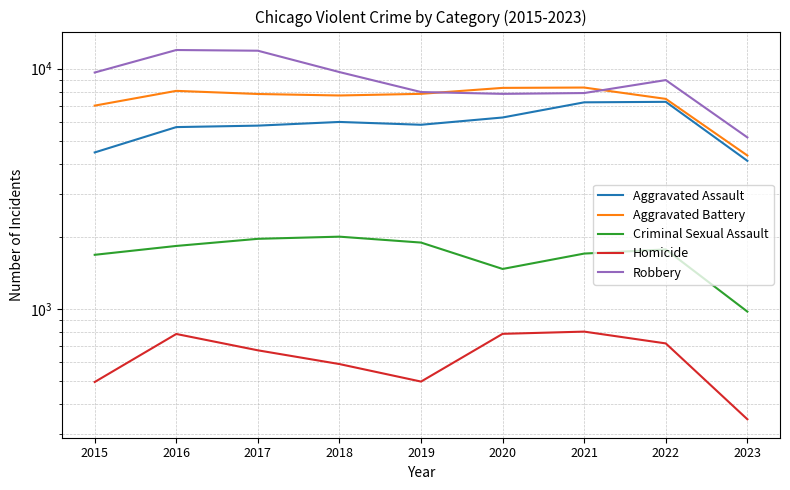

Does the chart have visible grid lines?

Yes